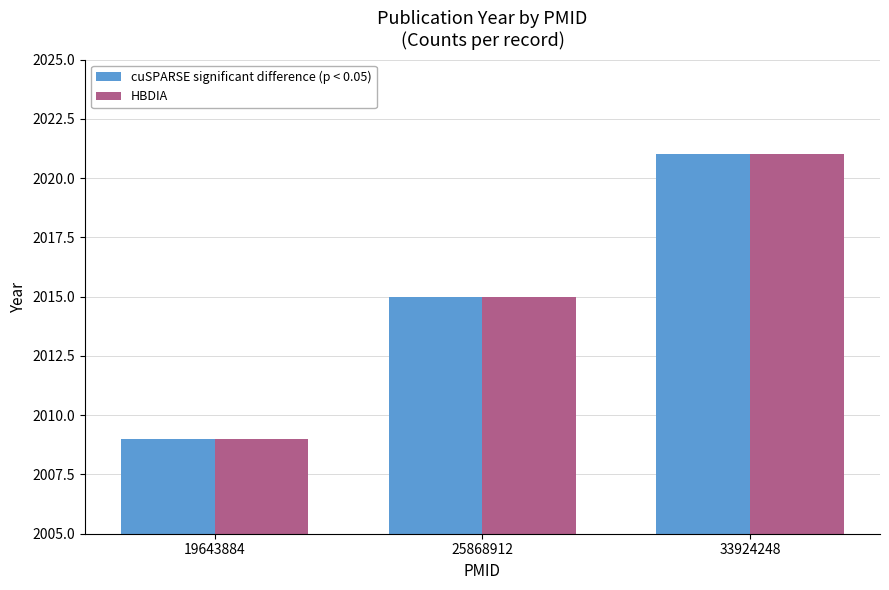

Reading left to right, transcribe all the data shown in this chart.

cuSPARSE significant difference (p < 0.05): 19643884=2009	25868912=2015	33924248=2021
HBDIA: 19643884=2009	25868912=2015	33924248=2021